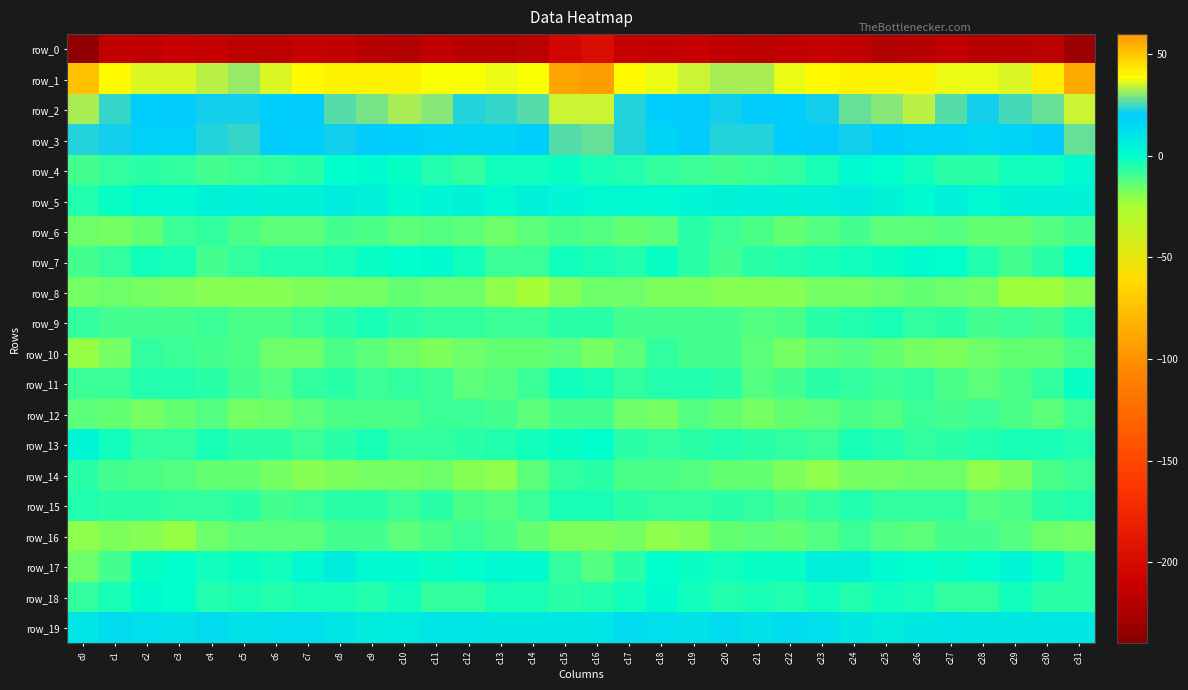

At how many categories does at least one series exceed 47?

4